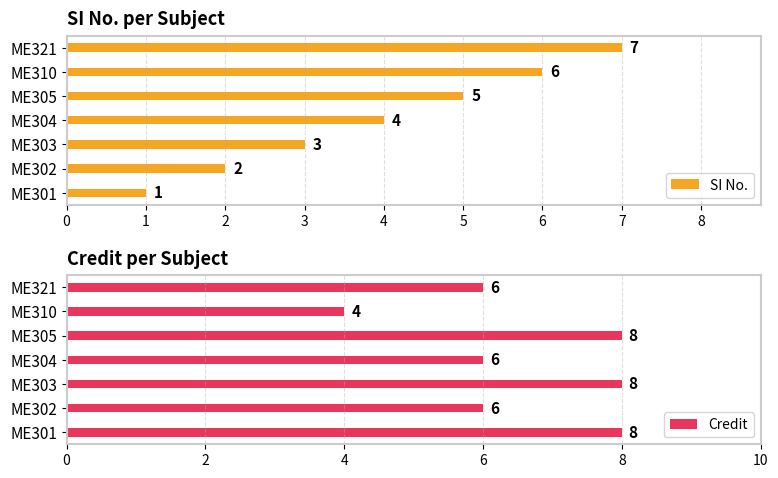

At which label is SI No. closest to 4?

ME304